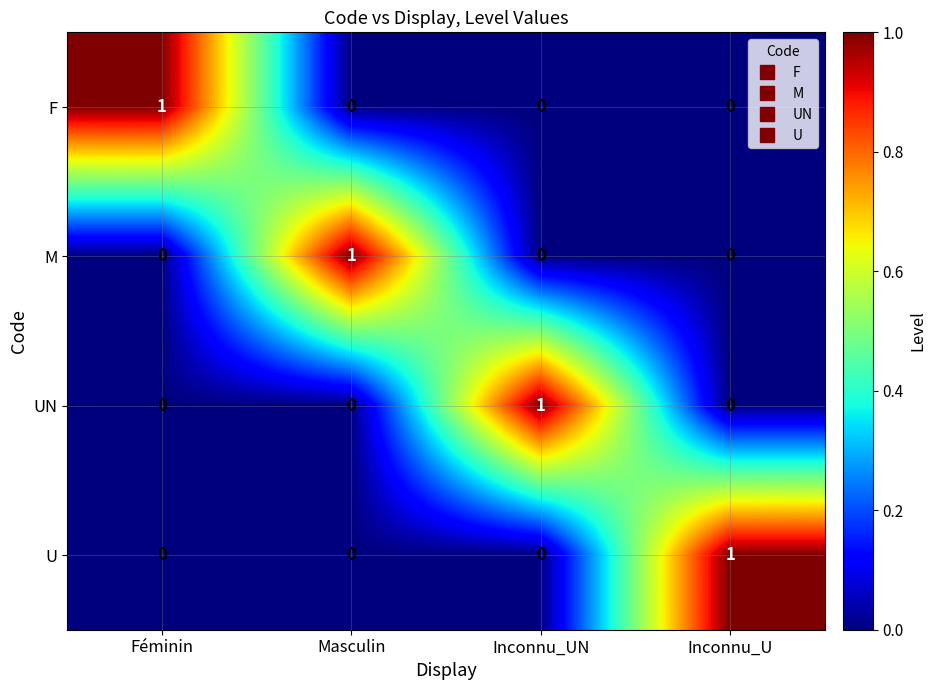

The value of M at Masculin is 0. True or false?

False